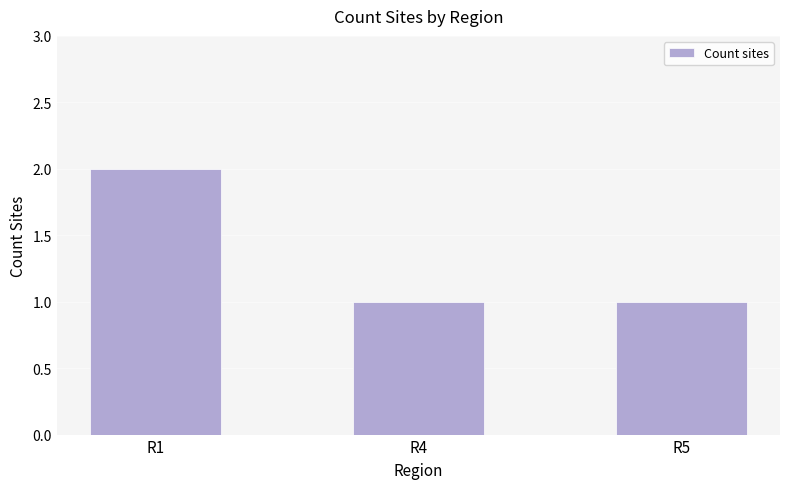

What is the sum of all values?

4